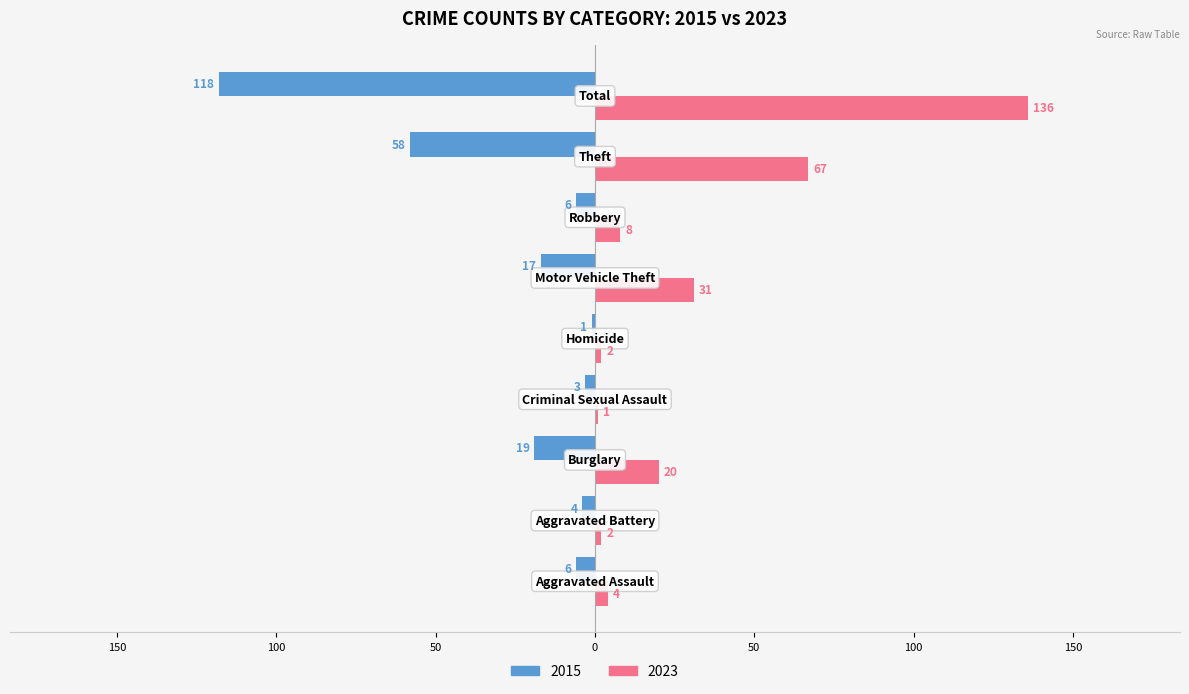

Reading left to right, transcribe all the data shown in this chart.

Left (2015): Aggravated Assault=-6	Aggravated Battery=-4	Burglary=-19	Criminal Sexual Assault=-3	Homicide=-1	Motor Vehicle Theft=-17	Robbery=-6	Theft=-58	Total=-118
Right (2023): Aggravated Assault=4	Aggravated Battery=2	Burglary=20	Criminal Sexual Assault=1	Homicide=2	Motor Vehicle Theft=31	Robbery=8	Theft=67	Total=136